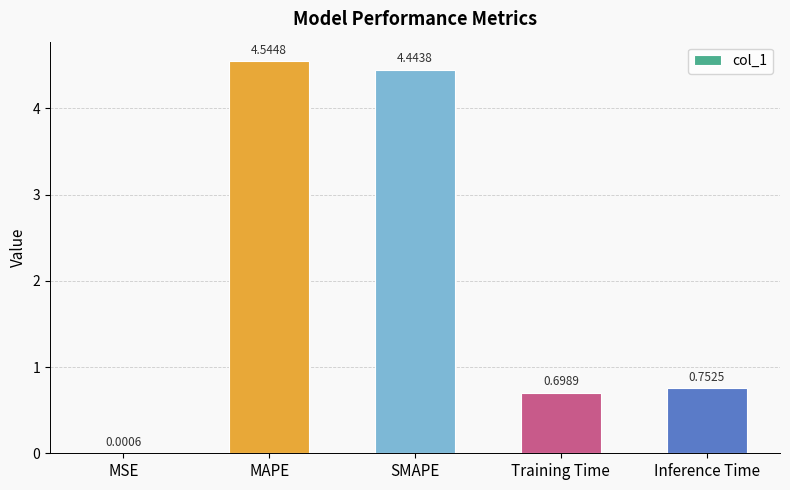

Between MAPE and SMAPE, which is larger?

MAPE